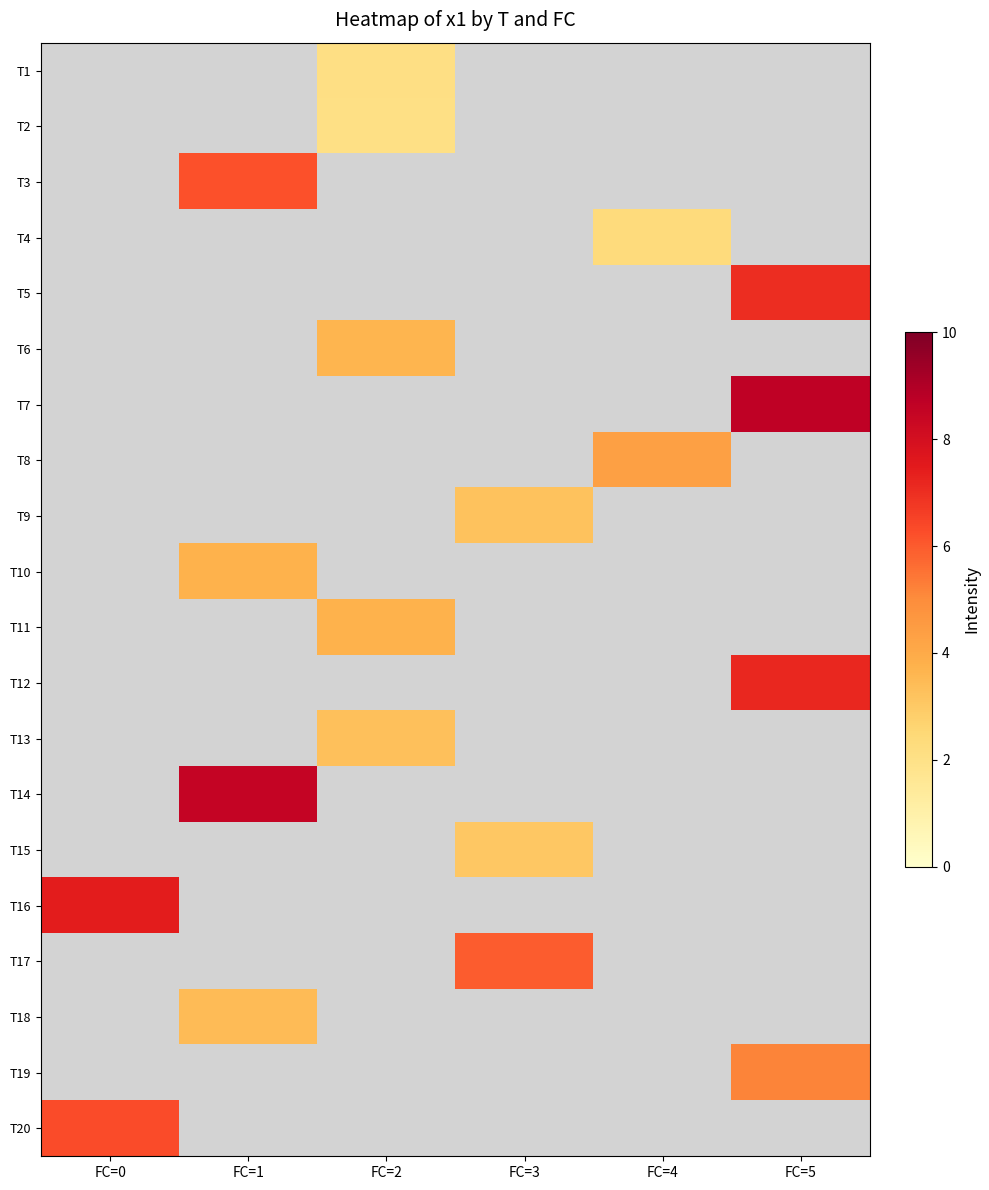

How many values in T14 are above zero?

1